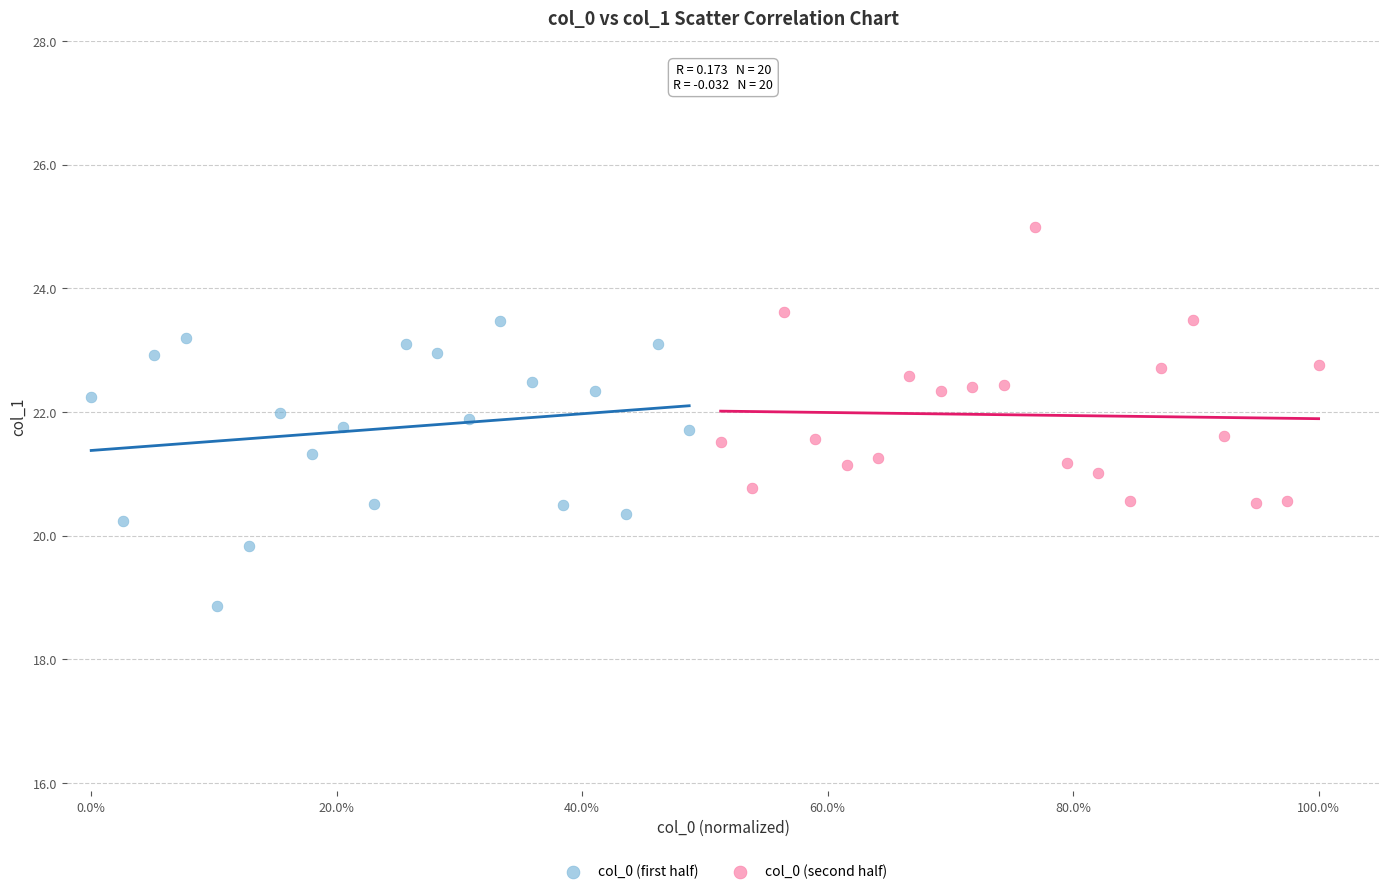

Which series contains the highest Y value?

col_0 (second half)